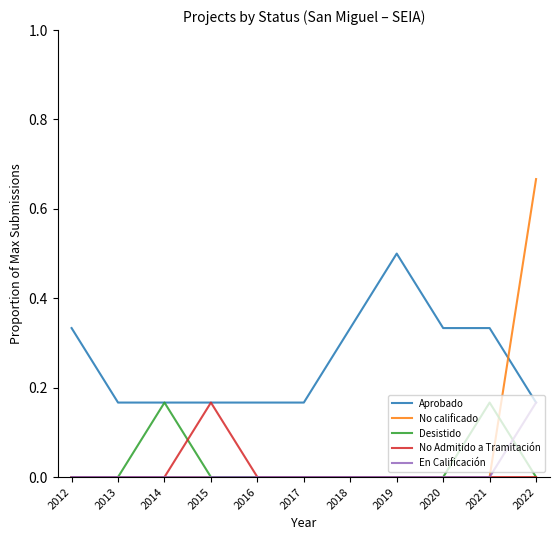

Which series has the widest spread of values?

No calificado